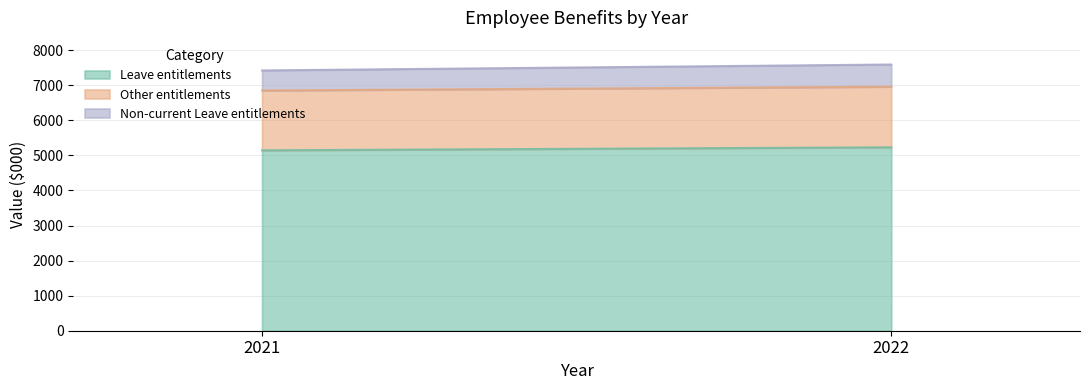

The Other entitlements series shows 1707 at 2021. True or false?

True